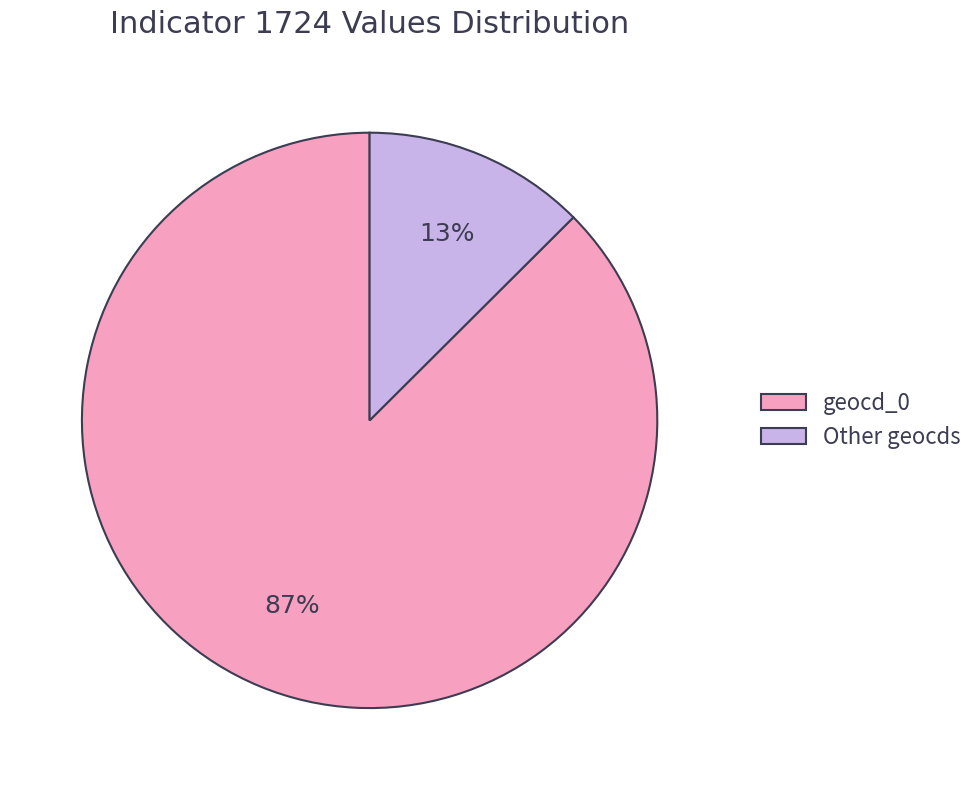

What is the largest slice in the pie chart?

geocd_0